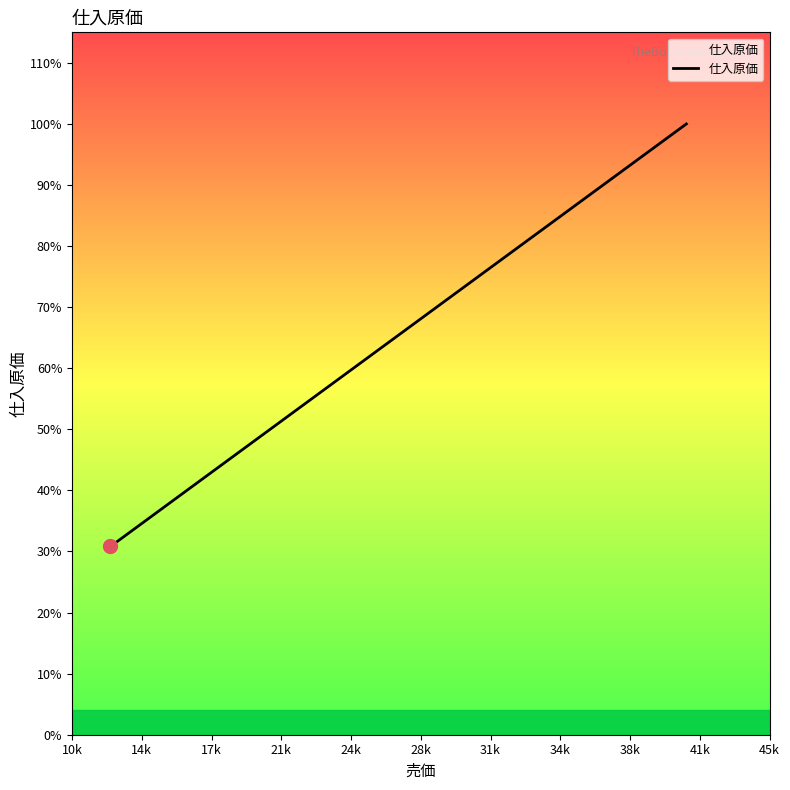

True or false: the data has more than 1 interior local peaks.

False